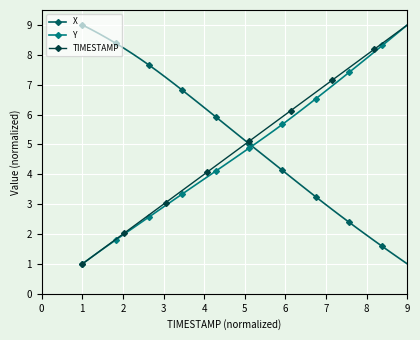

How many intersections are there between X and Y?

1